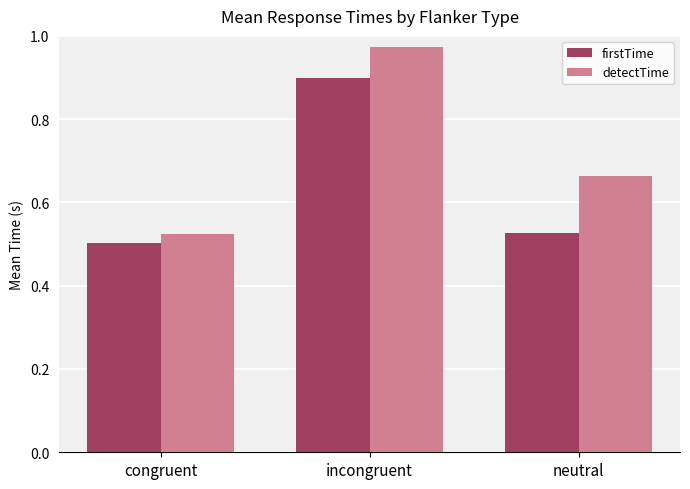

What are all the series names shown in the legend?

firstTime, detectTime